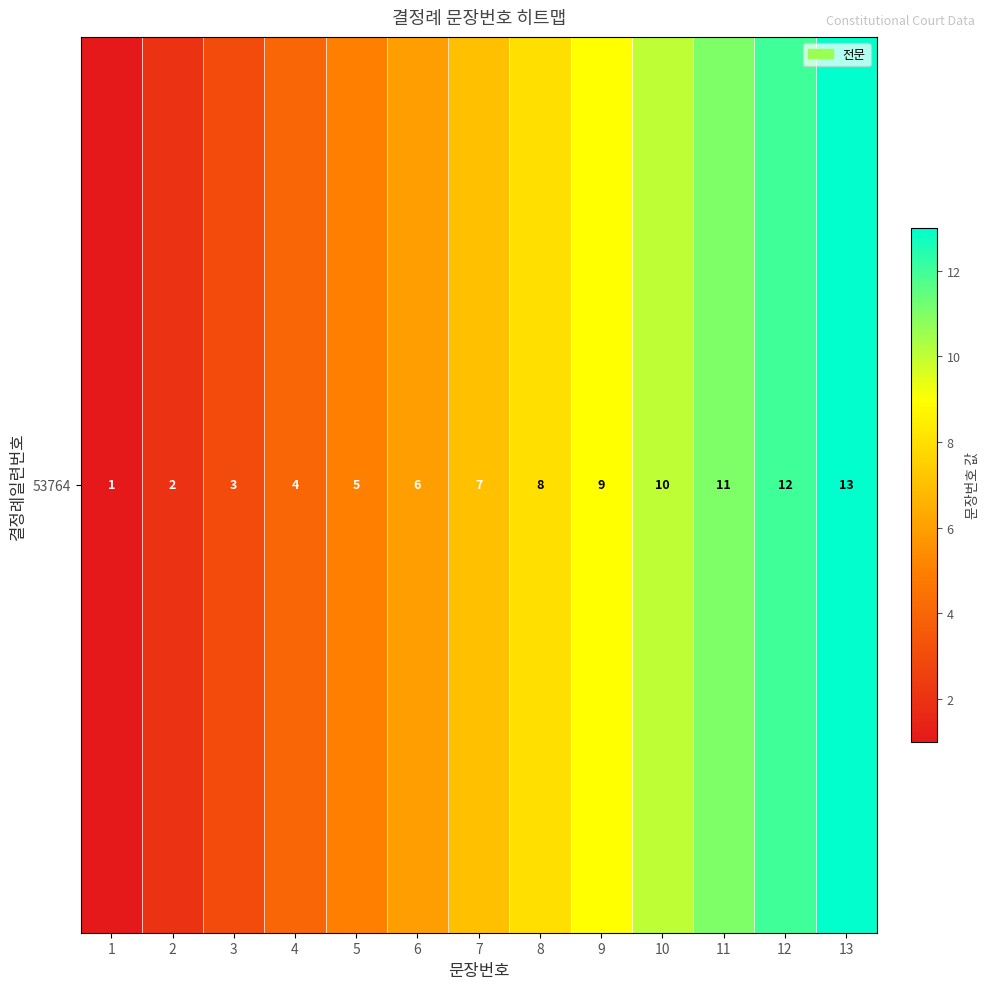

Count the number of categories in the chart.

13